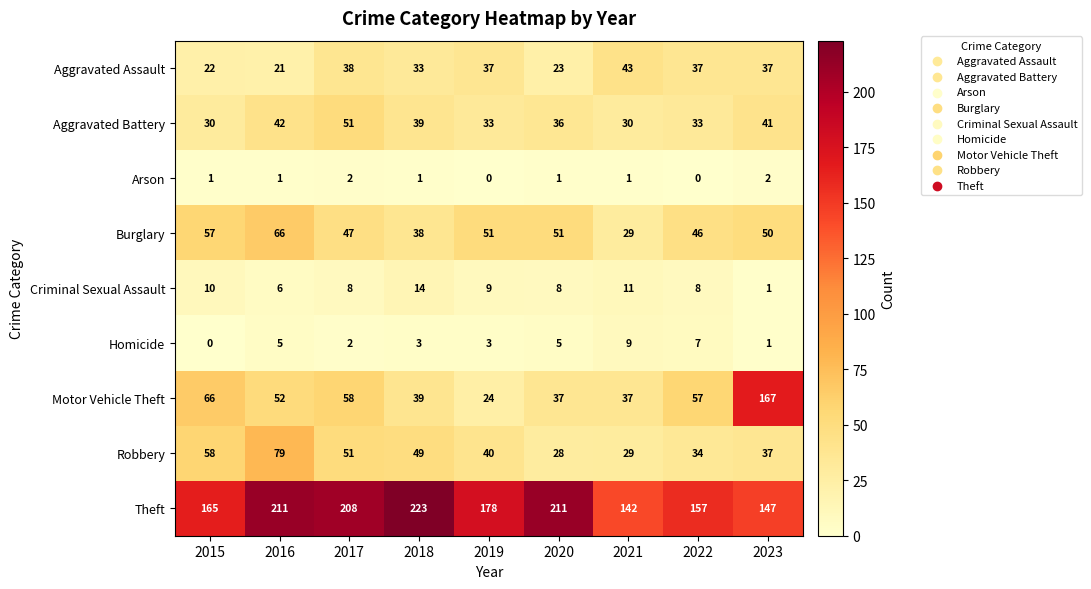

Is it true that Robbery equals 9 at 2020?

False